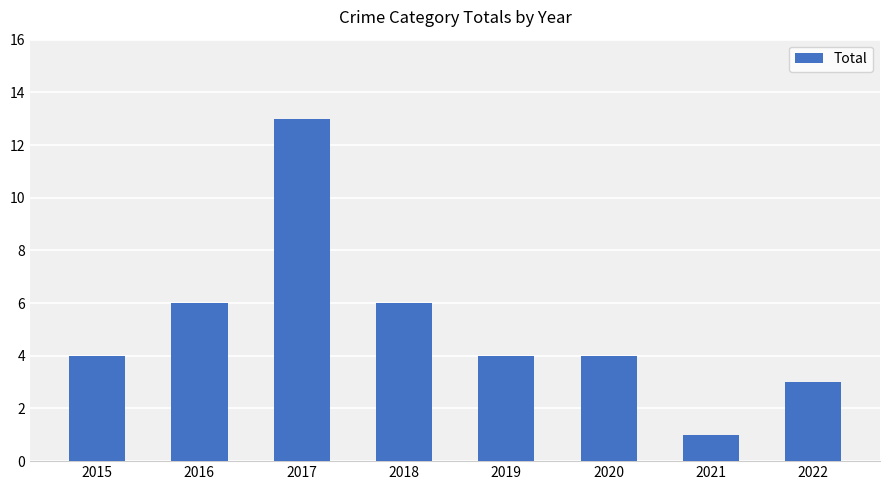

What value does the data have at 2018?

6